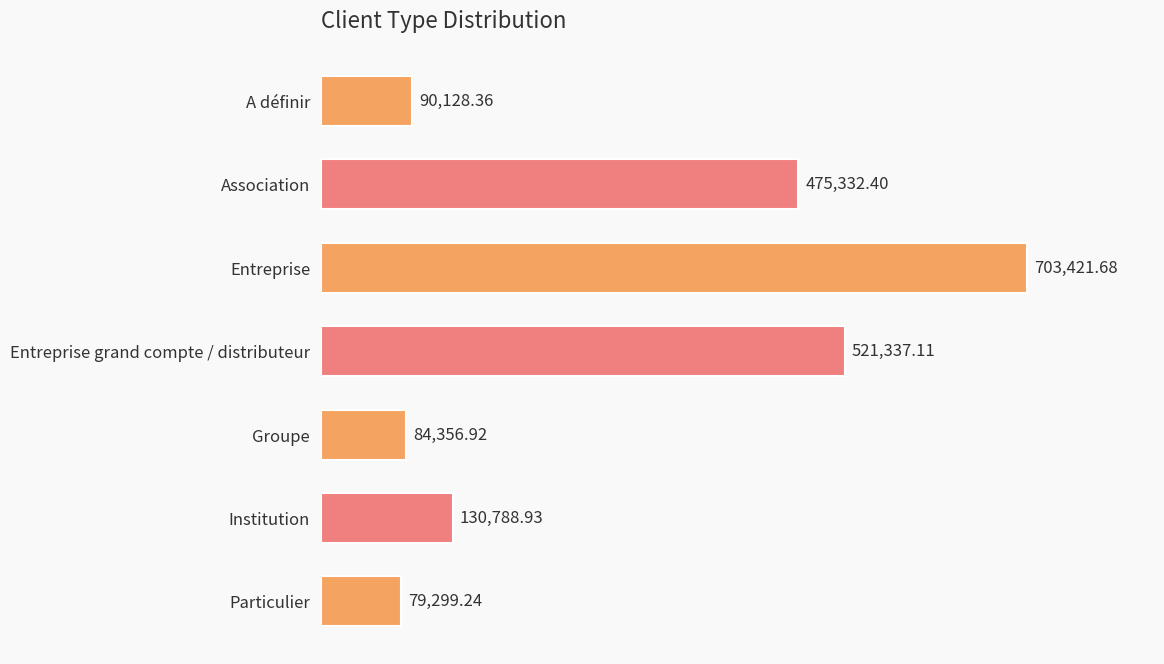

What is the ratio of the value at Association to the value at Institution?

3.6